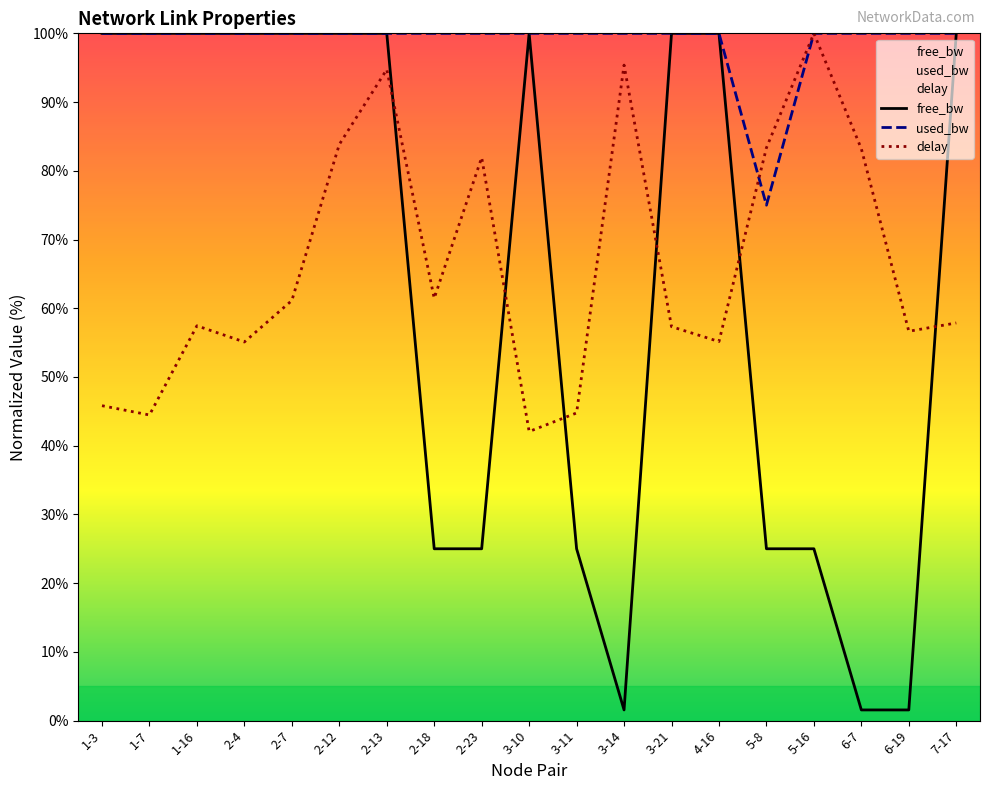

Which series changed the most between 1-7 and 3-21?

delay